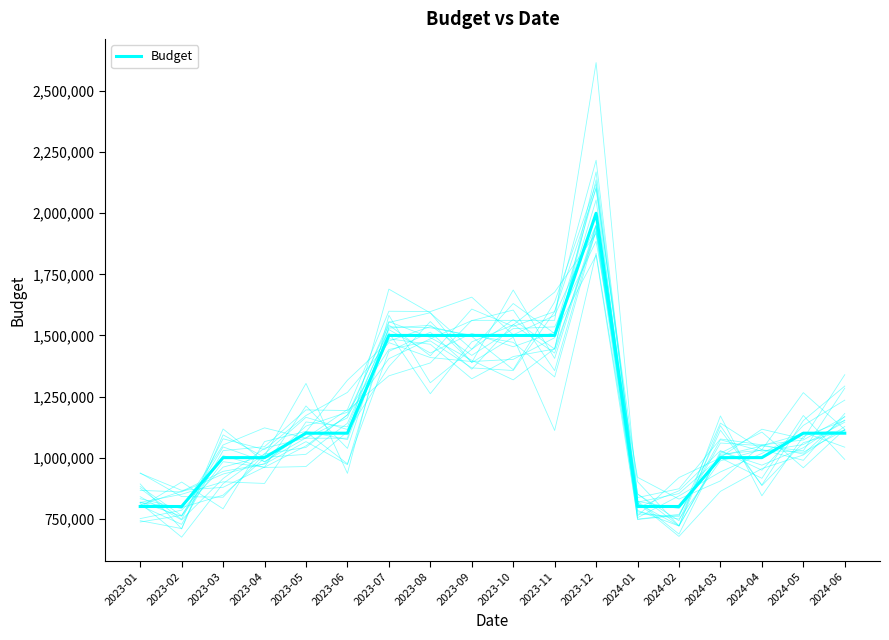

Reading left to right, transcribe all the data shown in this chart.

800000	800000	1000000	1000000	1100000	1100000	1500000	1500000	1500000	1500000	1500000	2000000	800000	800000	1000000	1000000	1100000	1100000